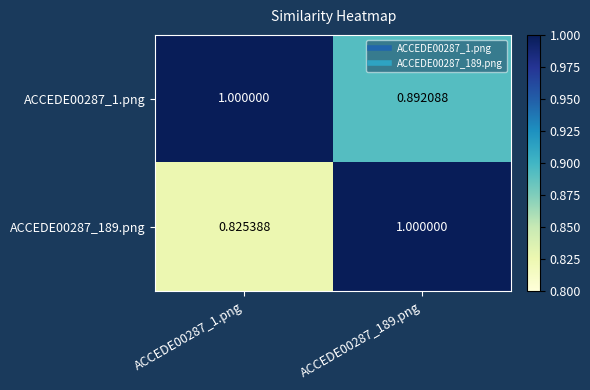

Is the value of ACCEDE00287_1.png at ACCEDE00287_189.png greater than the value of ACCEDE00287_189.png at ACCEDE00287_189.png?

No